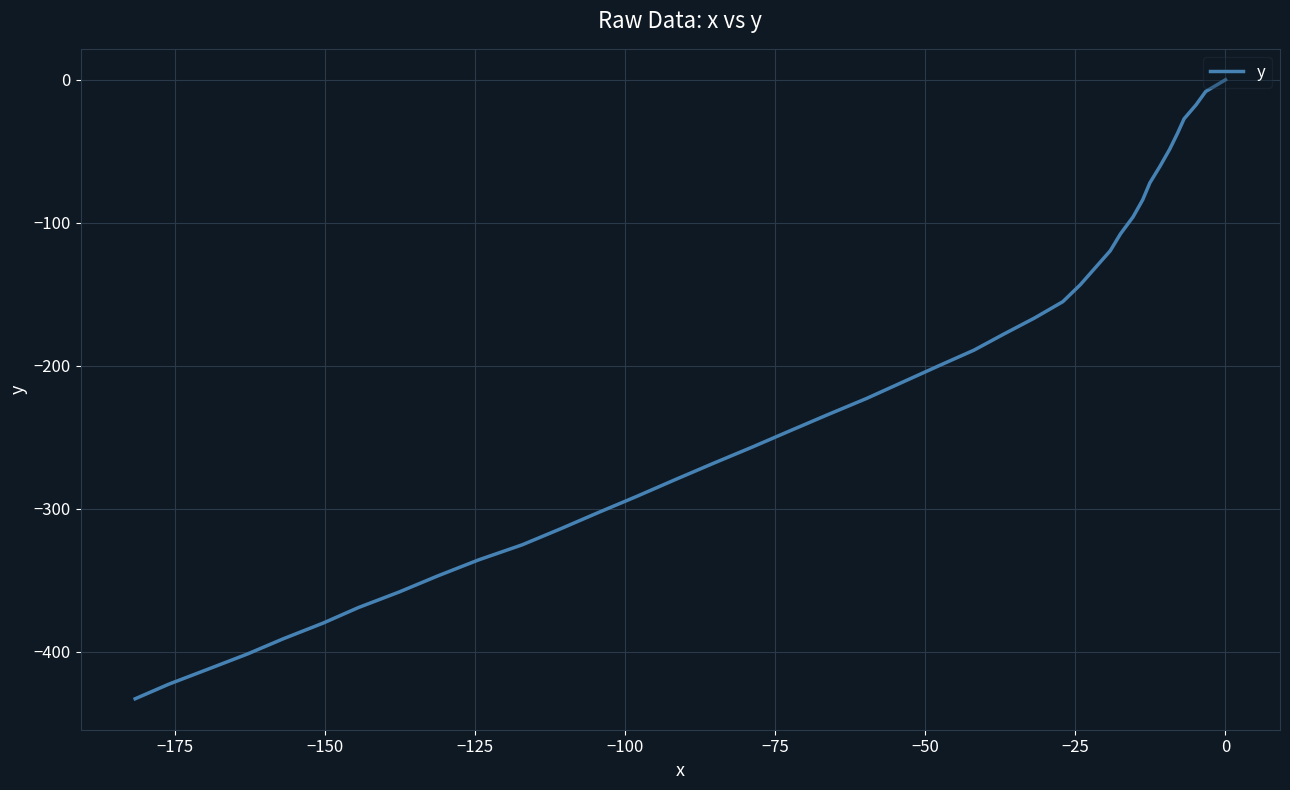

Count the number of categories in the chart.

40